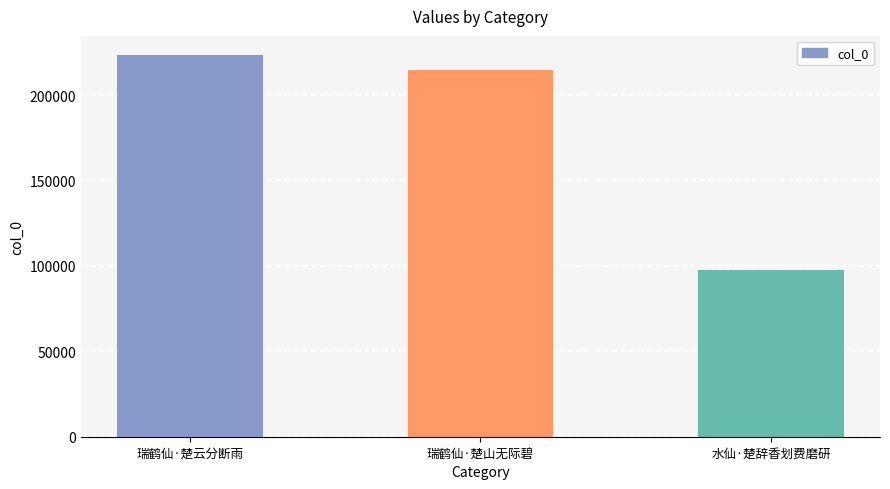

Are the bars horizontal?

No